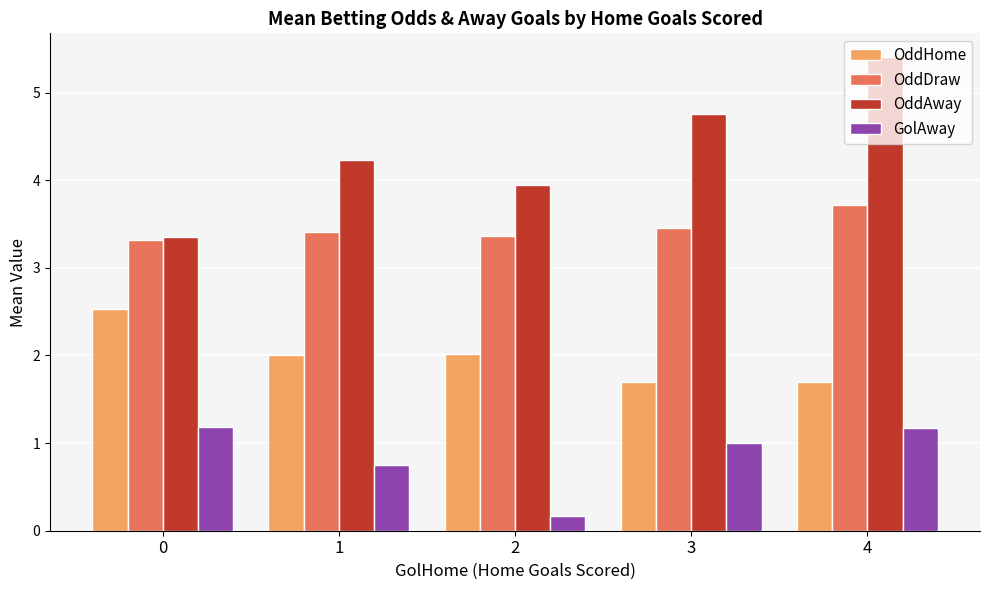

Reading right to left, extract all data points from this chart.

OddHome: 1.7	1.7	2.0	2.0	2.5
OddDraw: 3.7	3.5	3.4	3.4	3.3
OddAway: 5.4	4.8	3.9	4.2	3.4
GolAway: 1.2	1.0	0.2	0.8	1.2